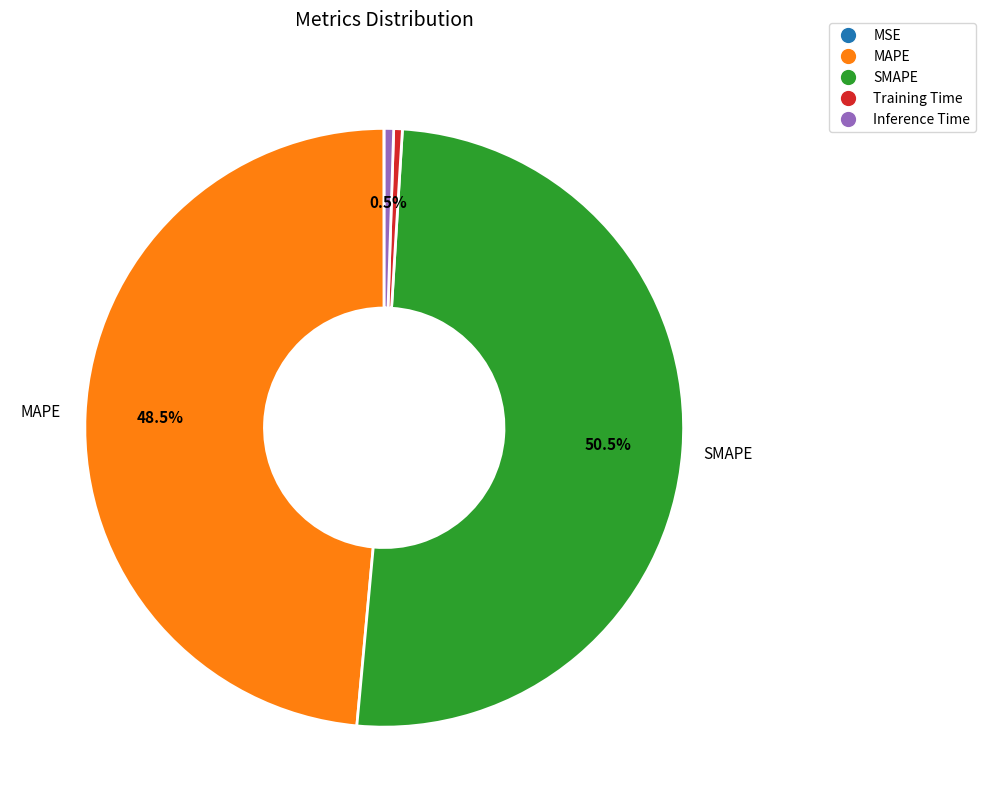

Does Inference Time account for over 50% of the chart?

No